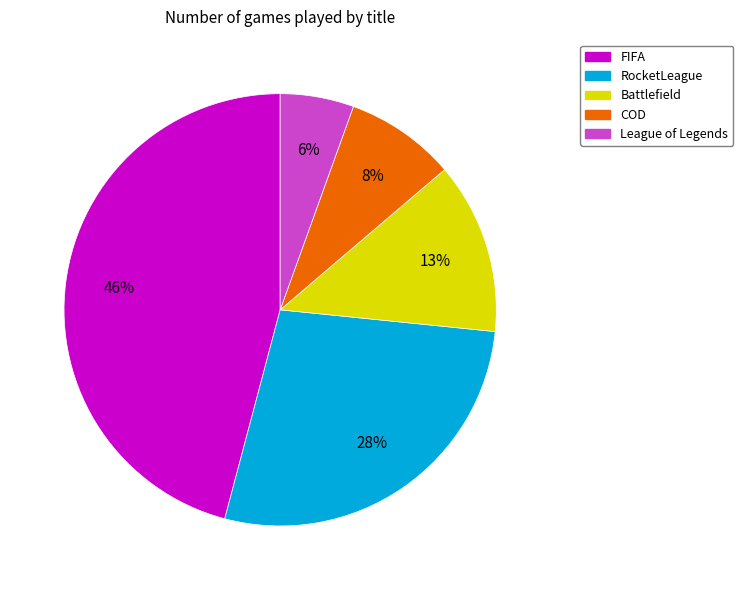

To the nearest percent, what percentage of the pie is Battlefield?

13%